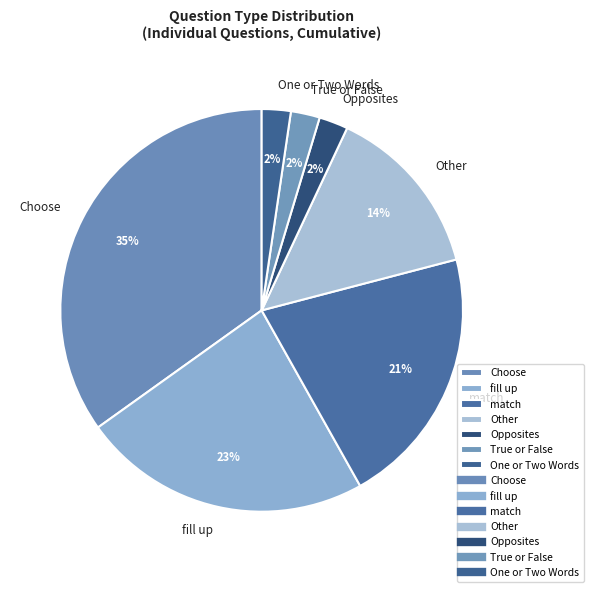

Is there any slice that represents more than half of the pie?

No